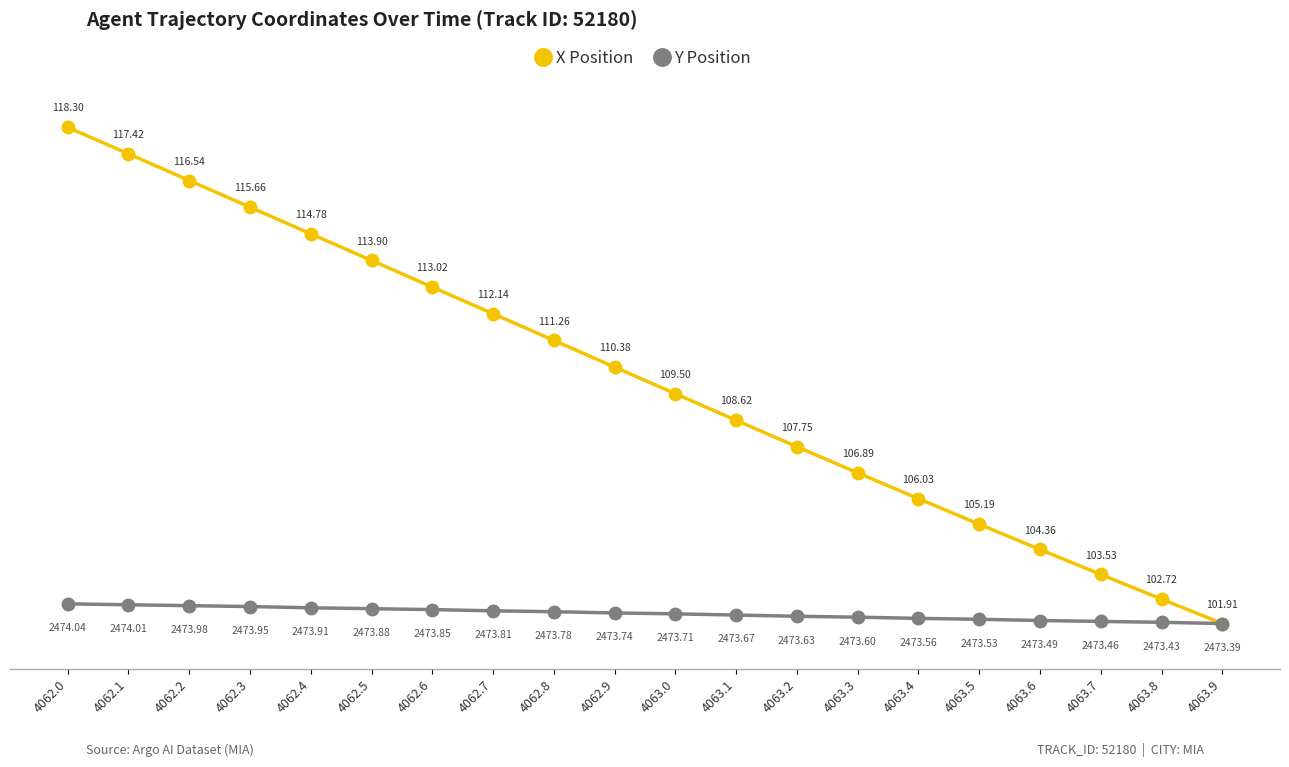

At how many categories does at least one series exceed 4?

15